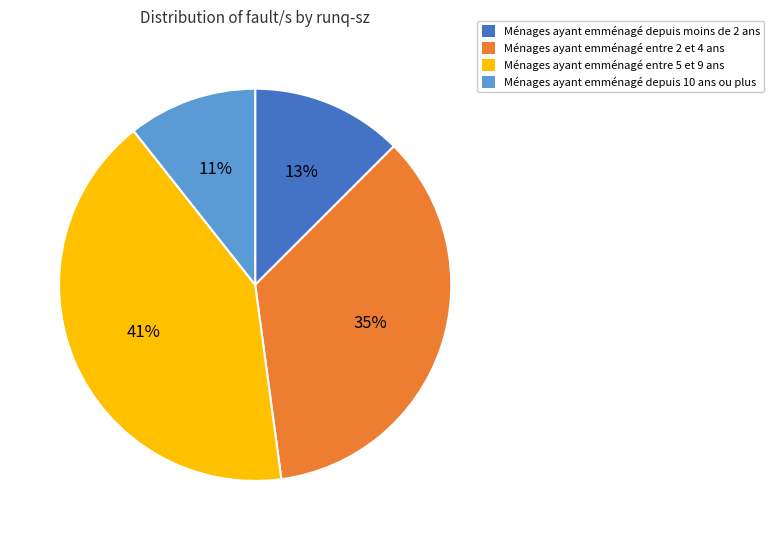

Does any single category account for the majority?

No